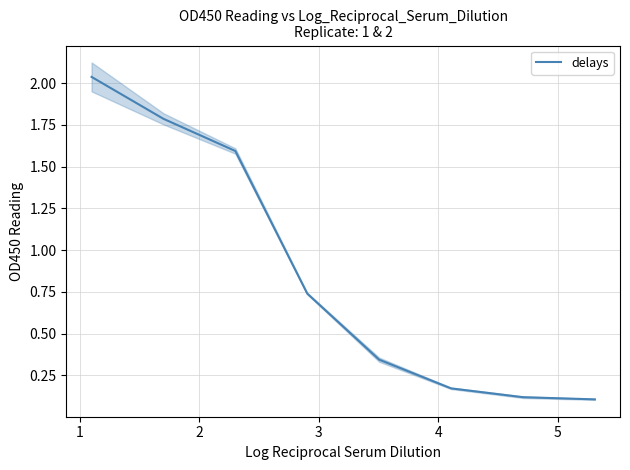

What is the value of the 7th point from the left?

0.1